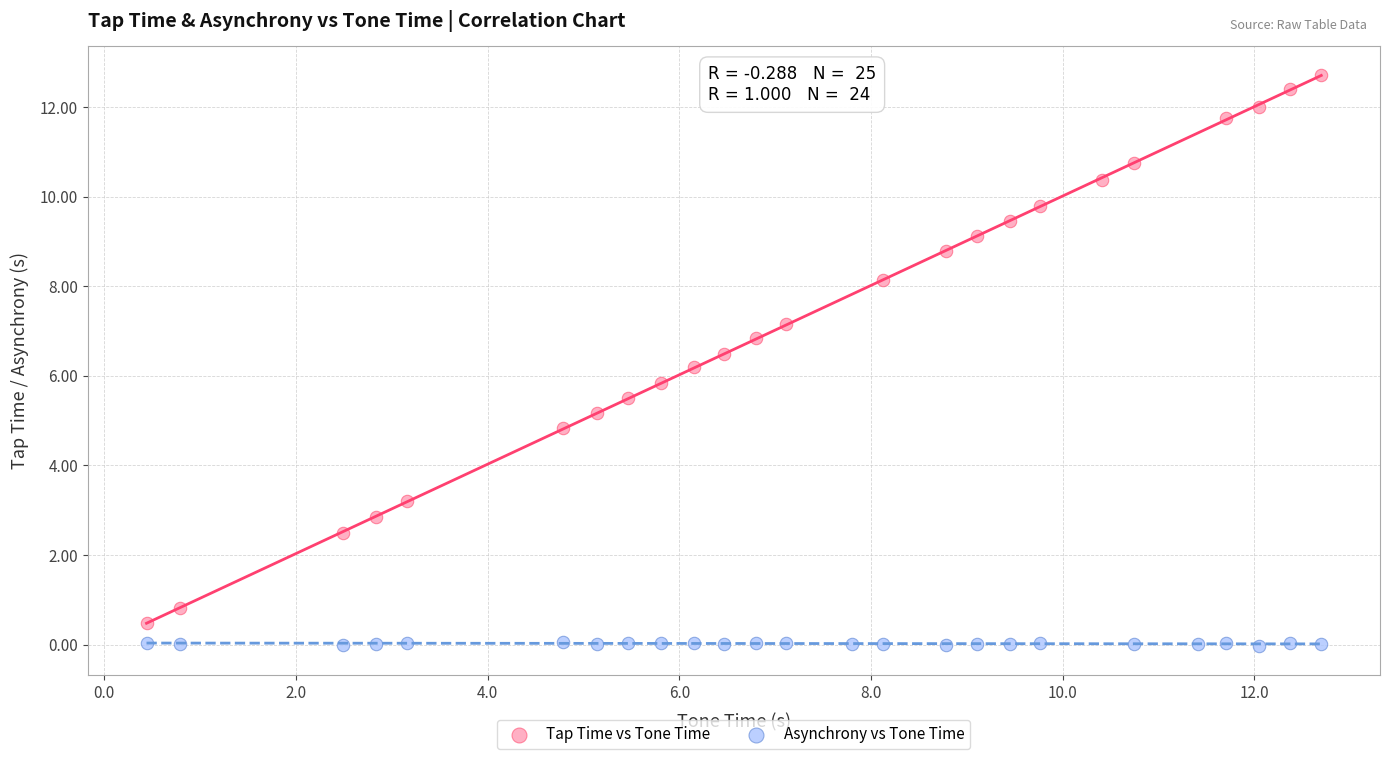

Which series has the largest Y range (max minus min)?

Tap Time vs Tone Time